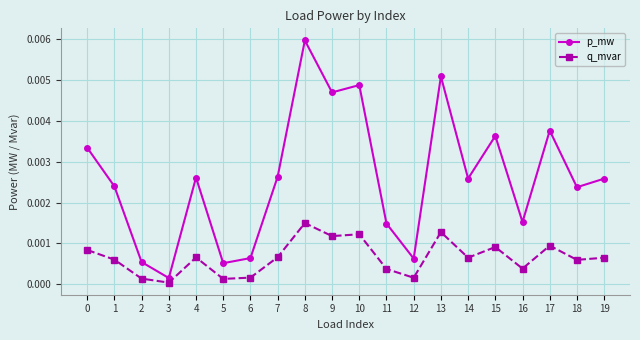

At 8, list the series in order from smallest to largest.

q_mvar, p_mw